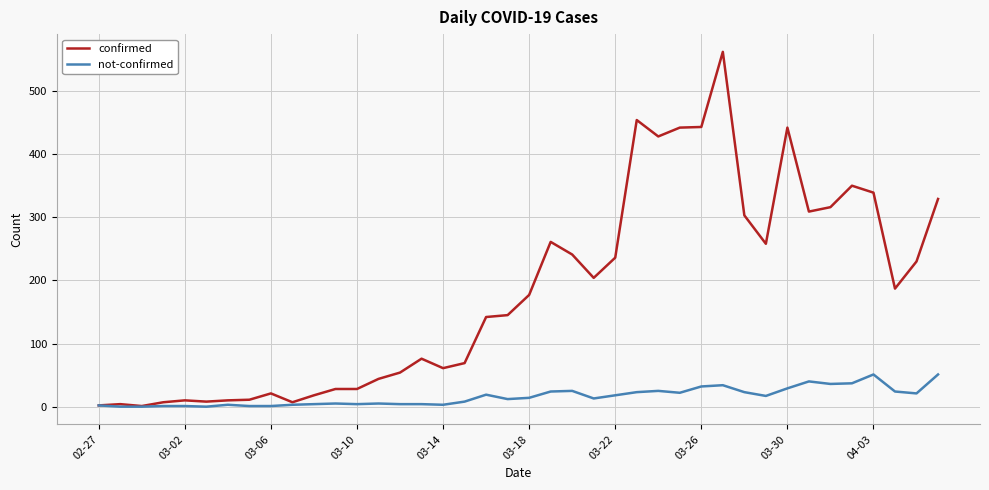

Which series has the widest spread of values?

confirmed